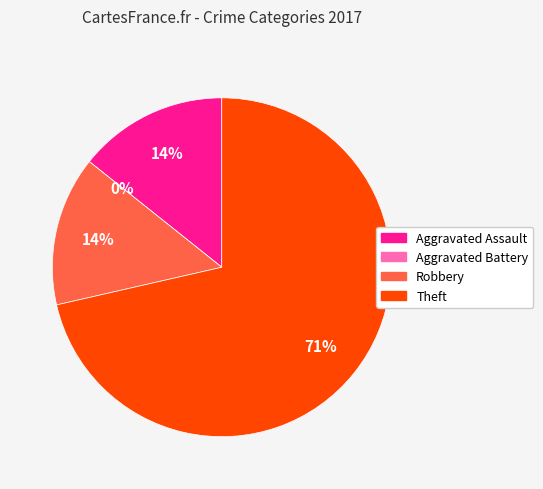

How many slices are in this pie chart?

4